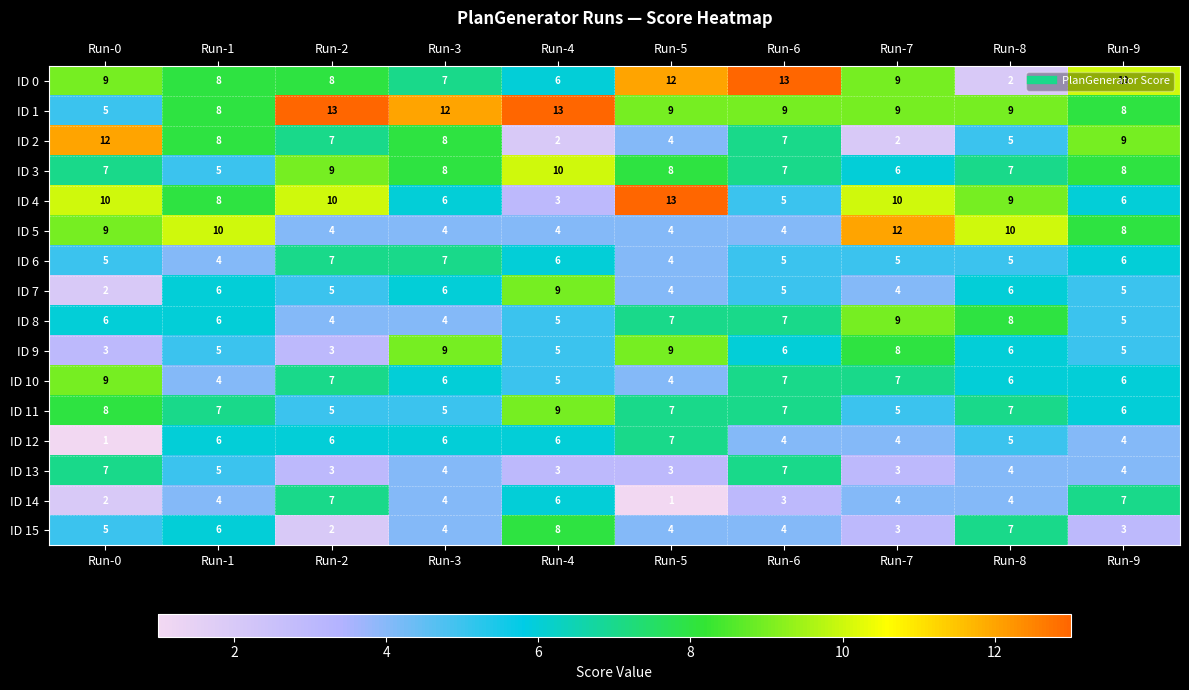

What is the difference between the maximum and second lowest values in the ID 13 series?

4